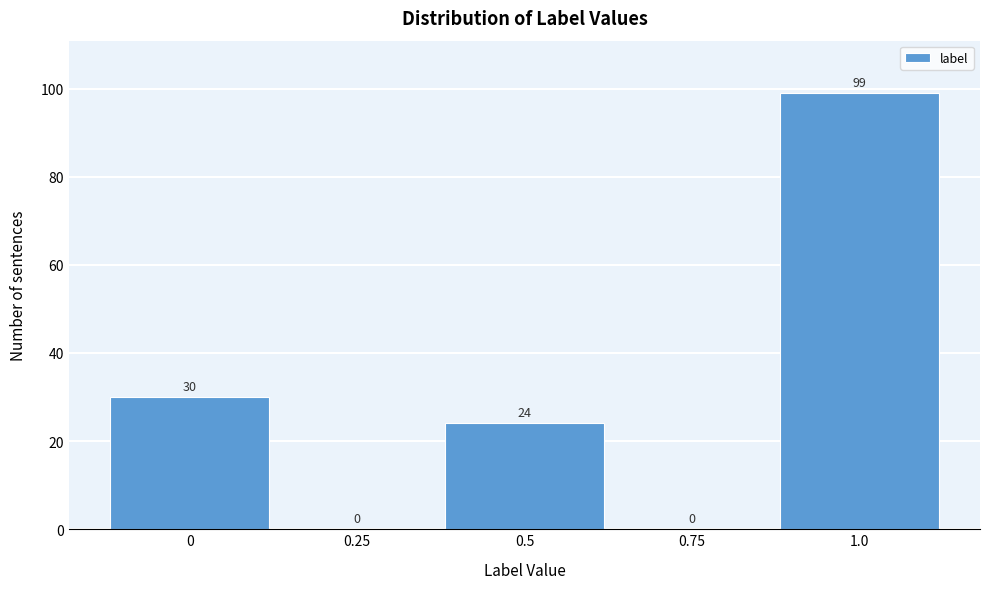

Reading left to right, what are all the values shown in this chart?

0=30	0.25=0	0.5=24	0.75=0	1.0=99